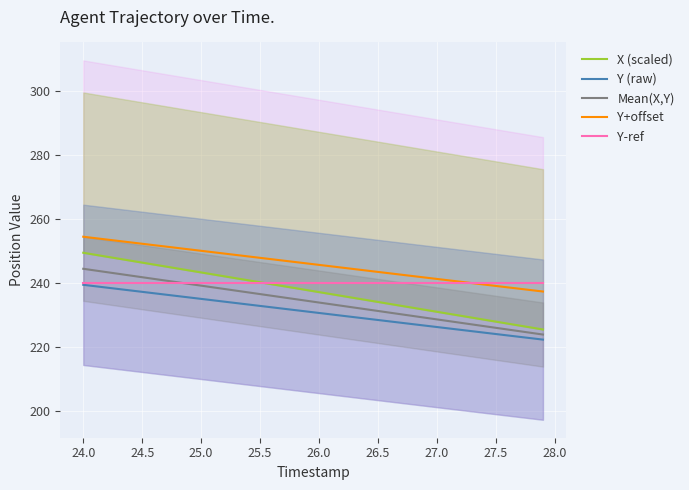

List the series in order of their overall mean, lowest first.

Y (raw), Mean(X,Y), X (scaled), Y-ref, Y+offset